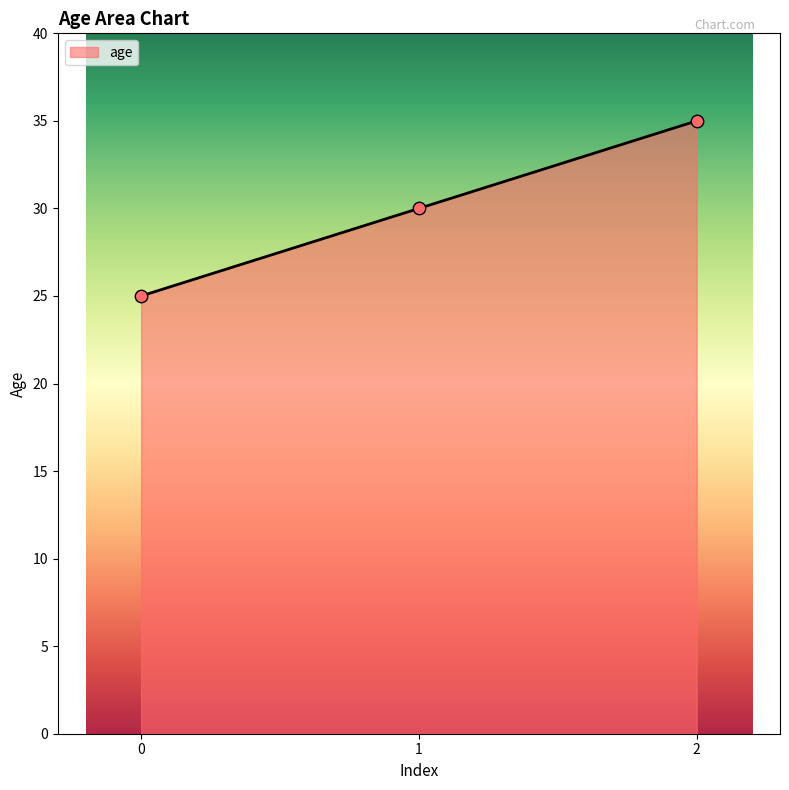

Approximately how many times larger is the value at 1 compared to 0?

1.2